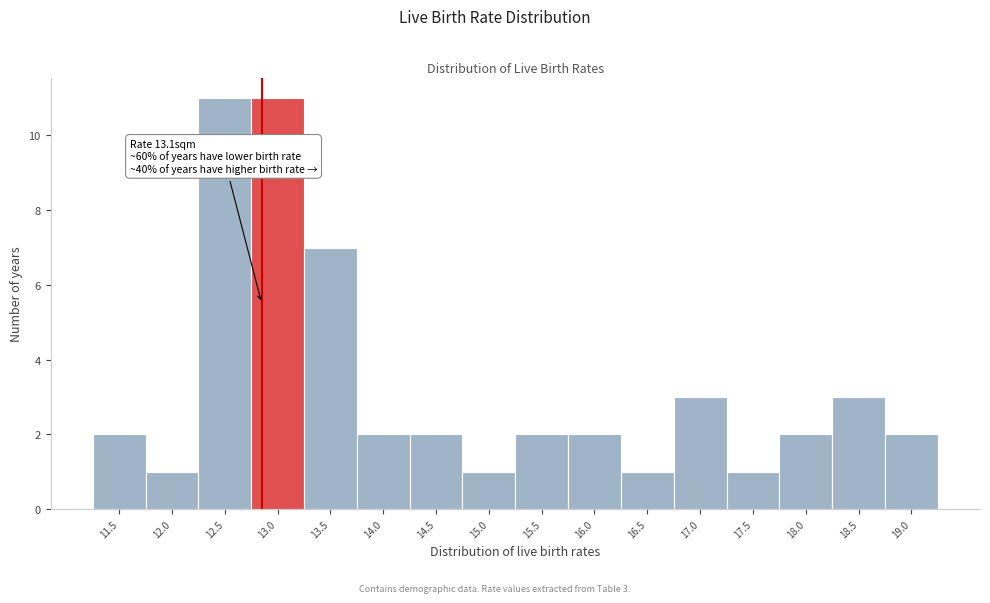

Reading right to left, what are all the values shown in this chart?

2	3	2	1	3	1	2	2	1	2	2	7	11	11	1	2